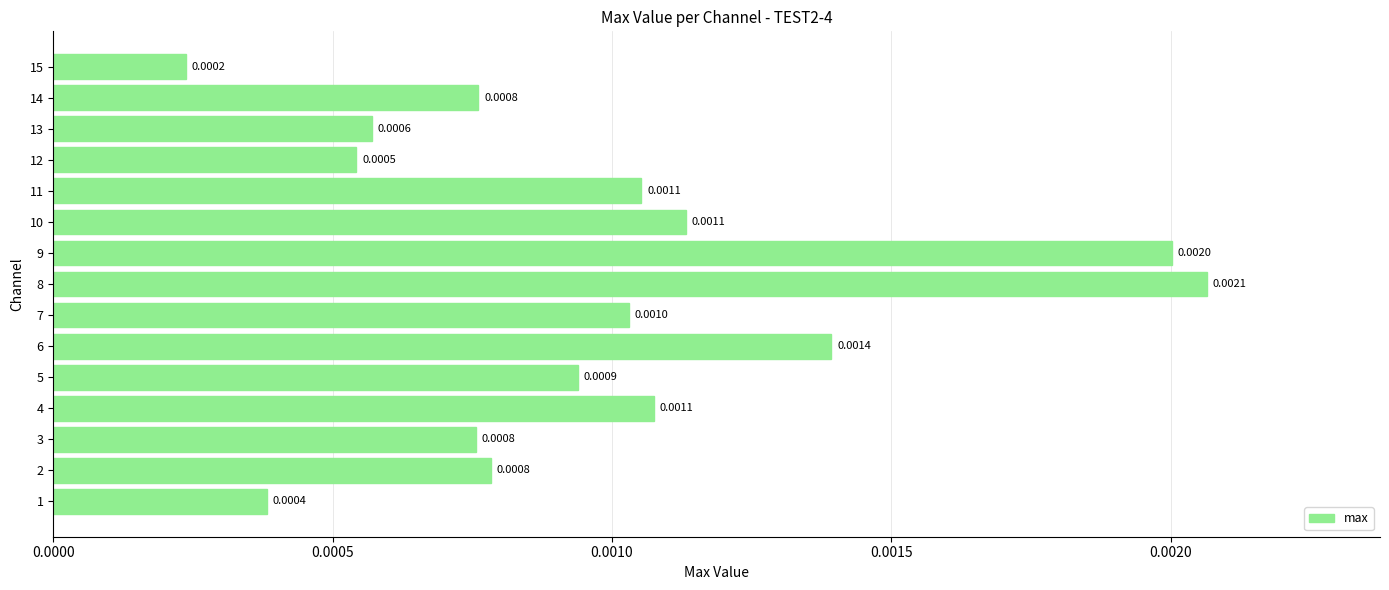

At which label is the value closest to 0?

15